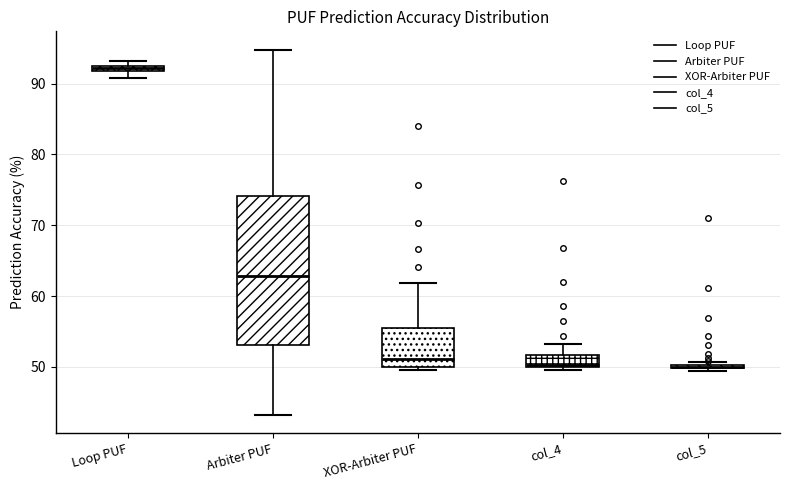

Where is the lower edge of the box for XOR-Arbiter PUF on the y-axis? The values are not printed on the chart, so give them approximately, as read against the axis.

50